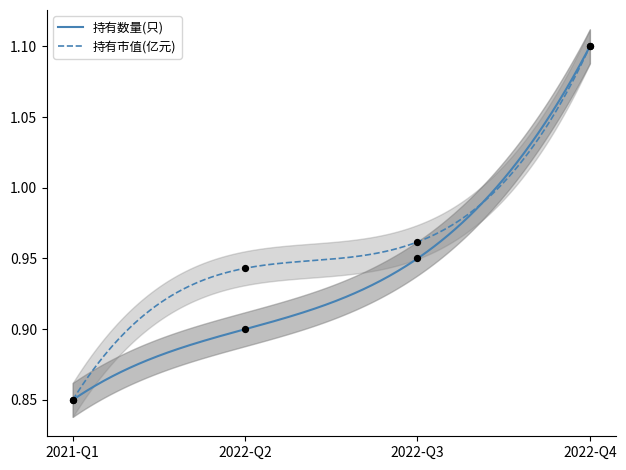

Which series has the widest spread of Y values?

持有数量(只)